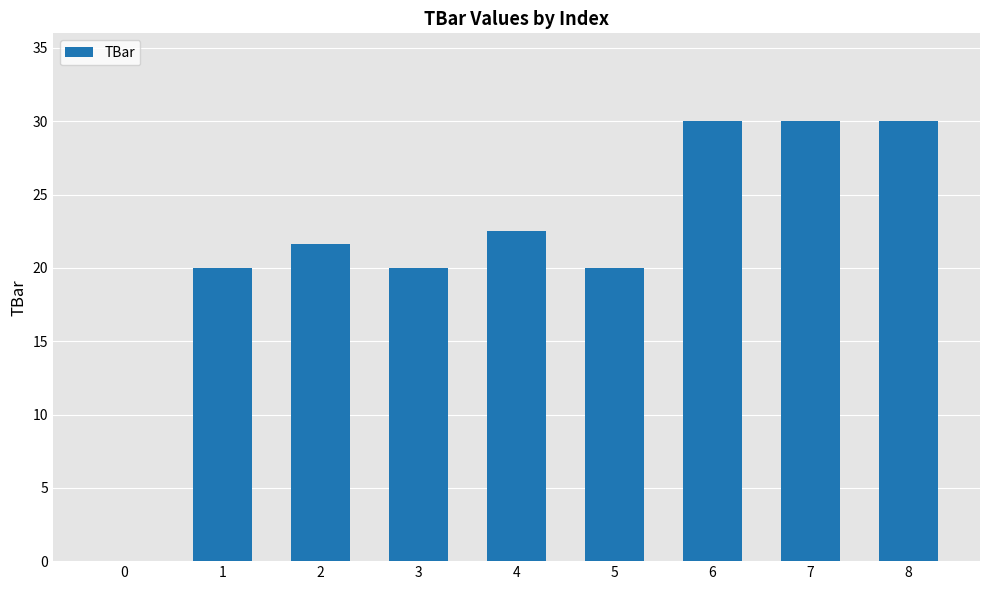

What is the sum of the values at 6 and 2?

51.6